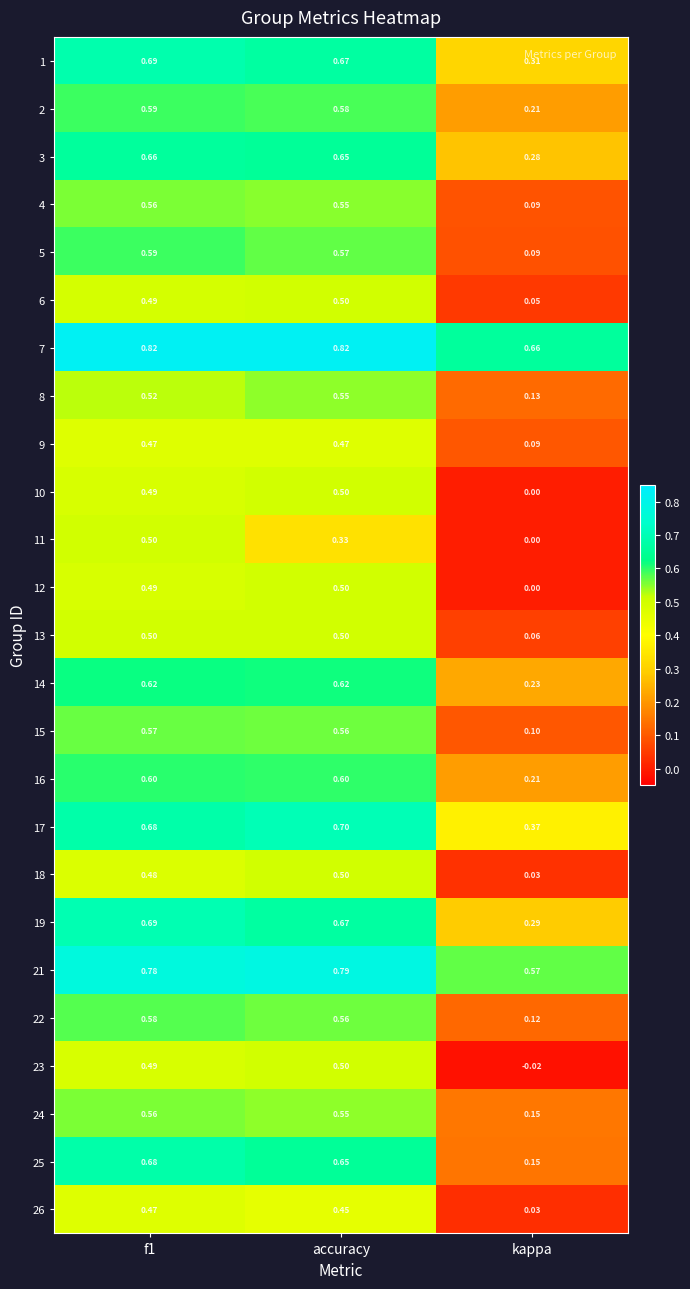

Is the value of 15 at accuracy greater than the value of 17 at kappa?

Yes